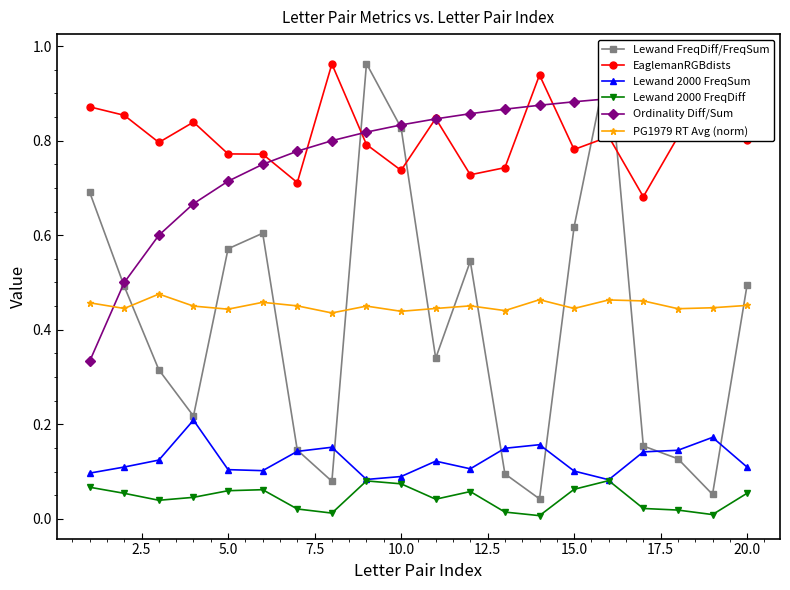

True or false: EaglemanRGBdists and Lewand 2000 FreqSum intersect in this chart.

False